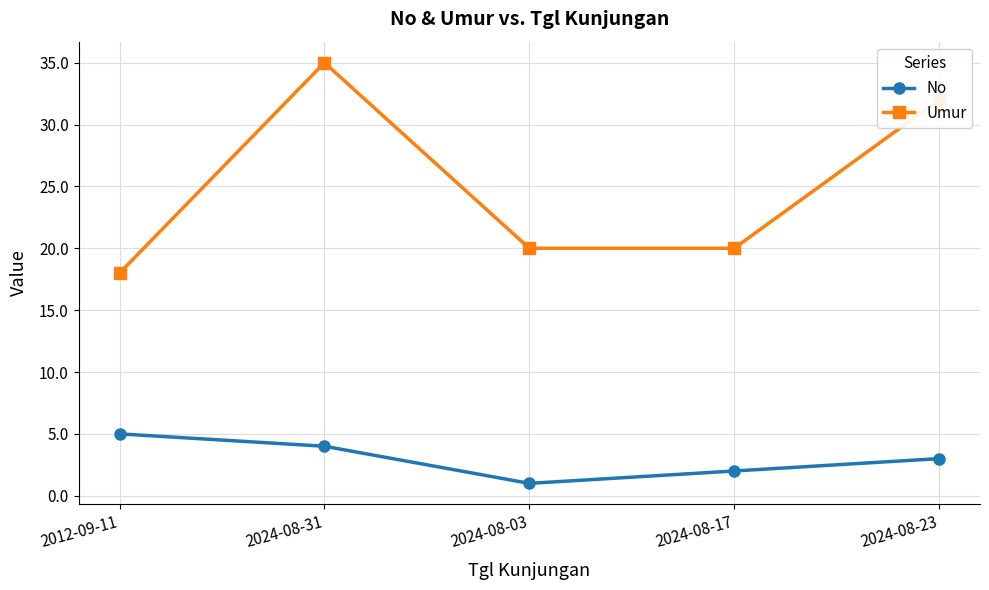

What is the sum of the Umur values at 2024-08-03 and 2012-09-11?

38